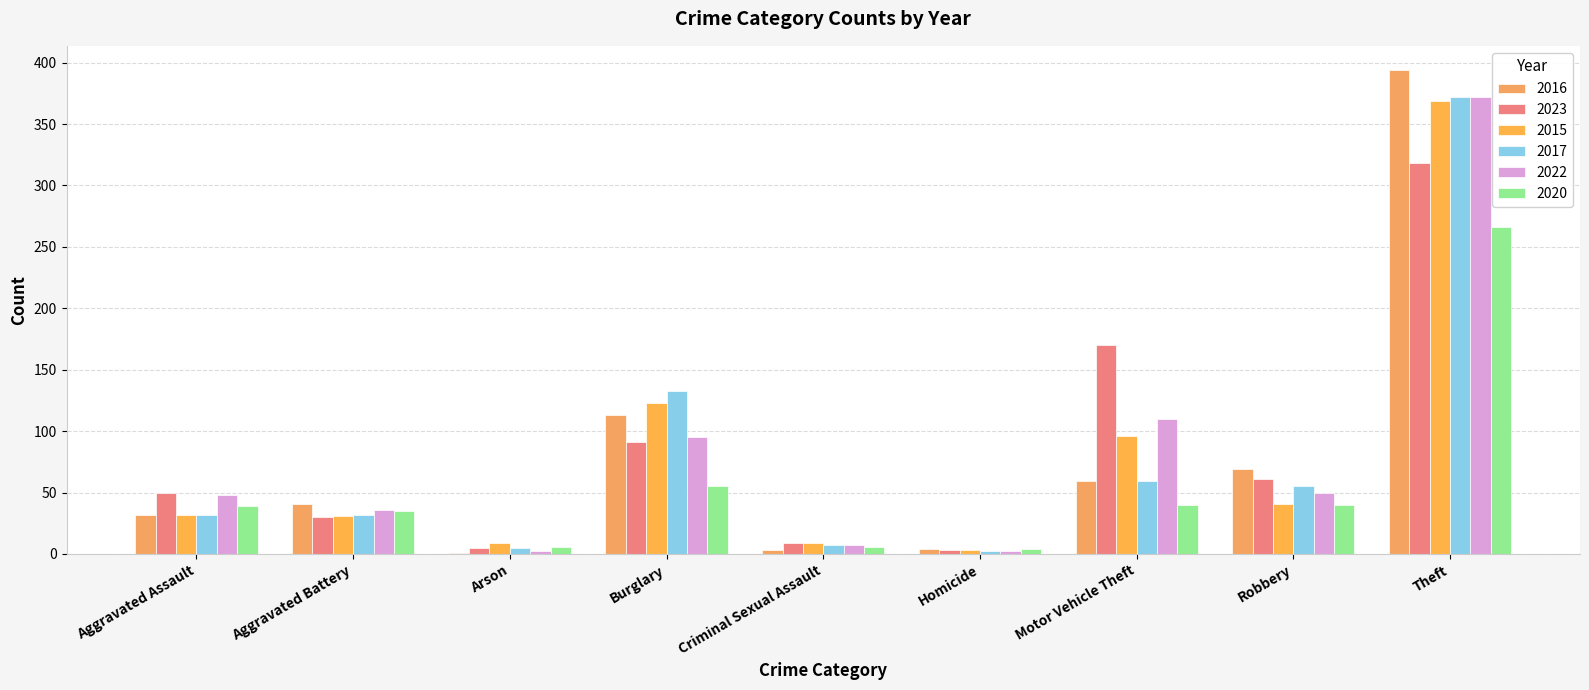

What are all the series names shown in the legend?

2016, 2023, 2015, 2017, 2022, 2020